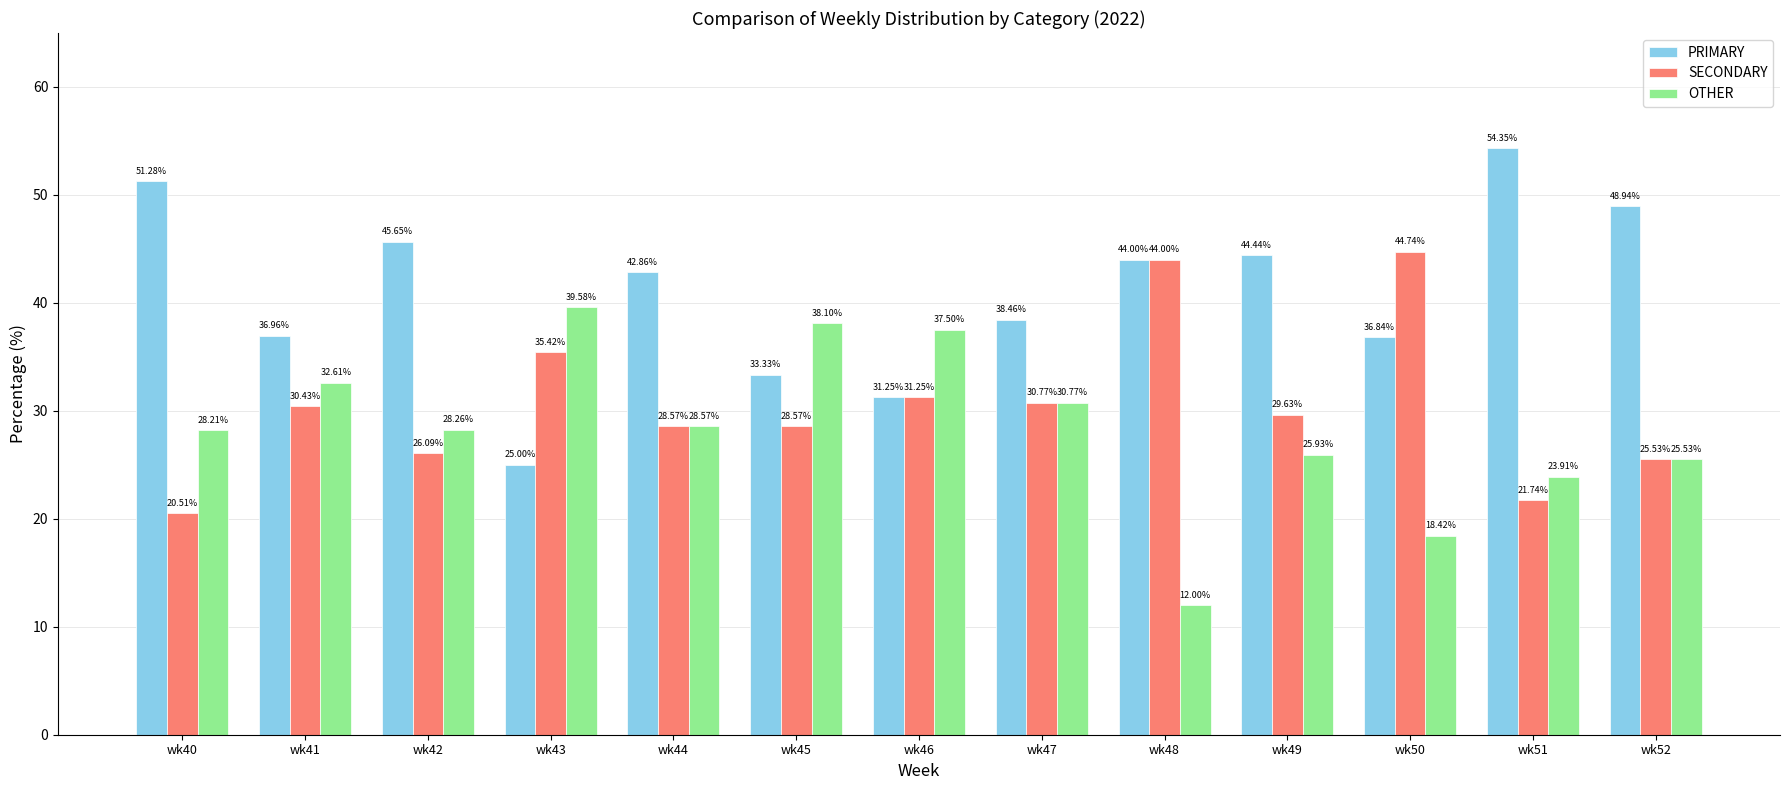

How many data points in PRIMARY are less than 42?

6